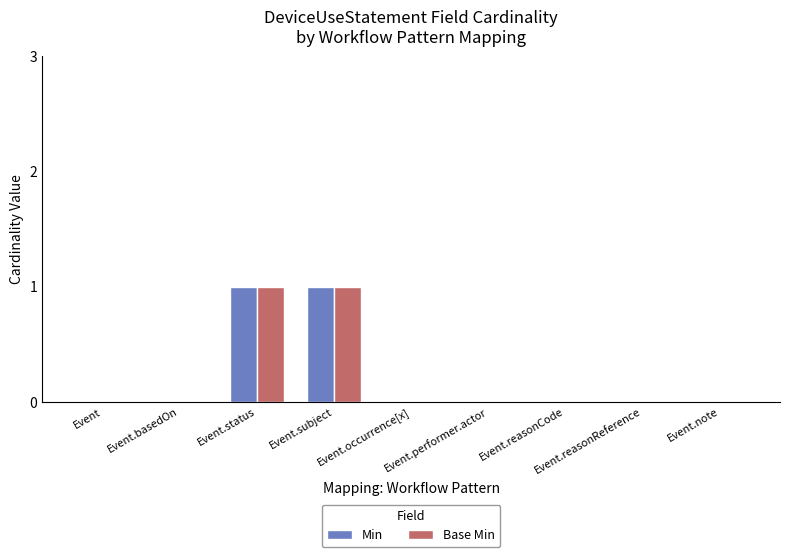

Are the bars horizontal?

No